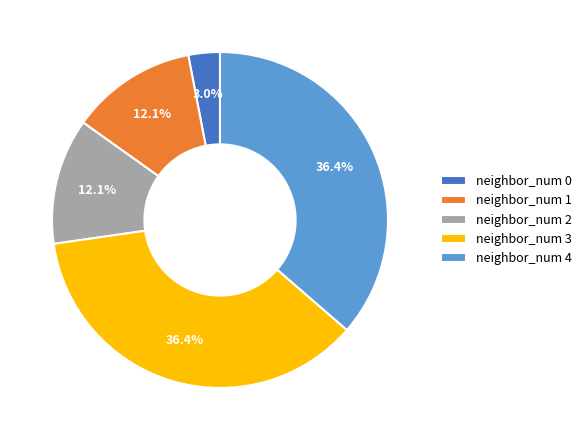

The neighbor_num 4 slice represents 29% of the pie. True or false?

False